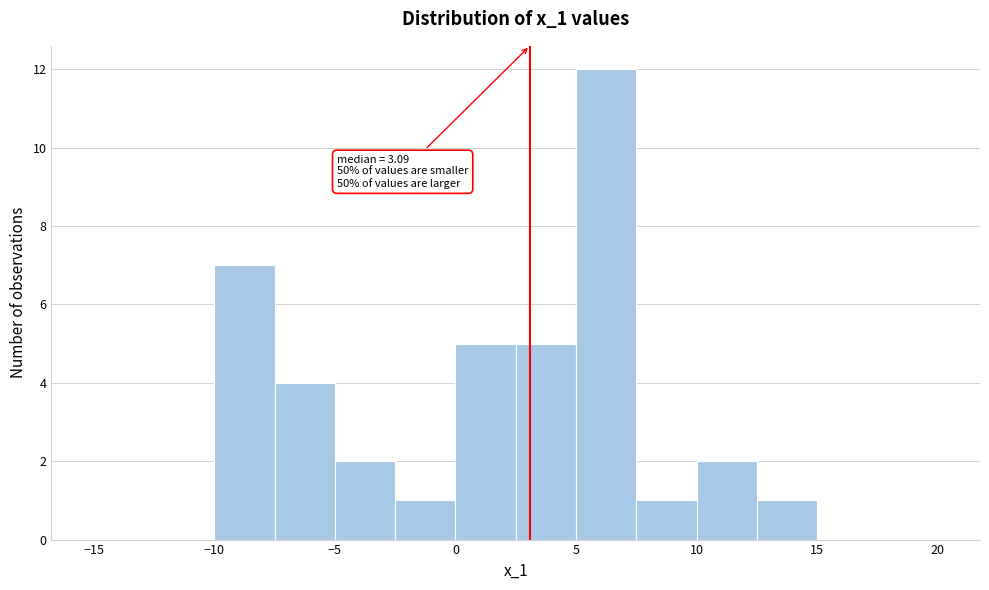

Which range on the x-axis has the tallest bar?

5.0 to 7.5